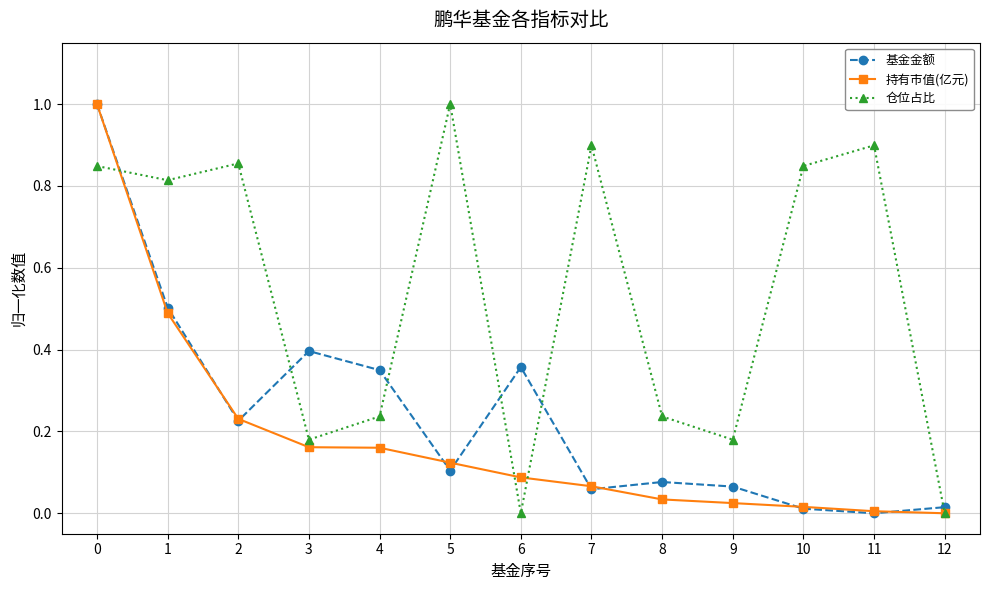

The value of 持有市值(亿元) at 3 is 0.1. True or false?

False